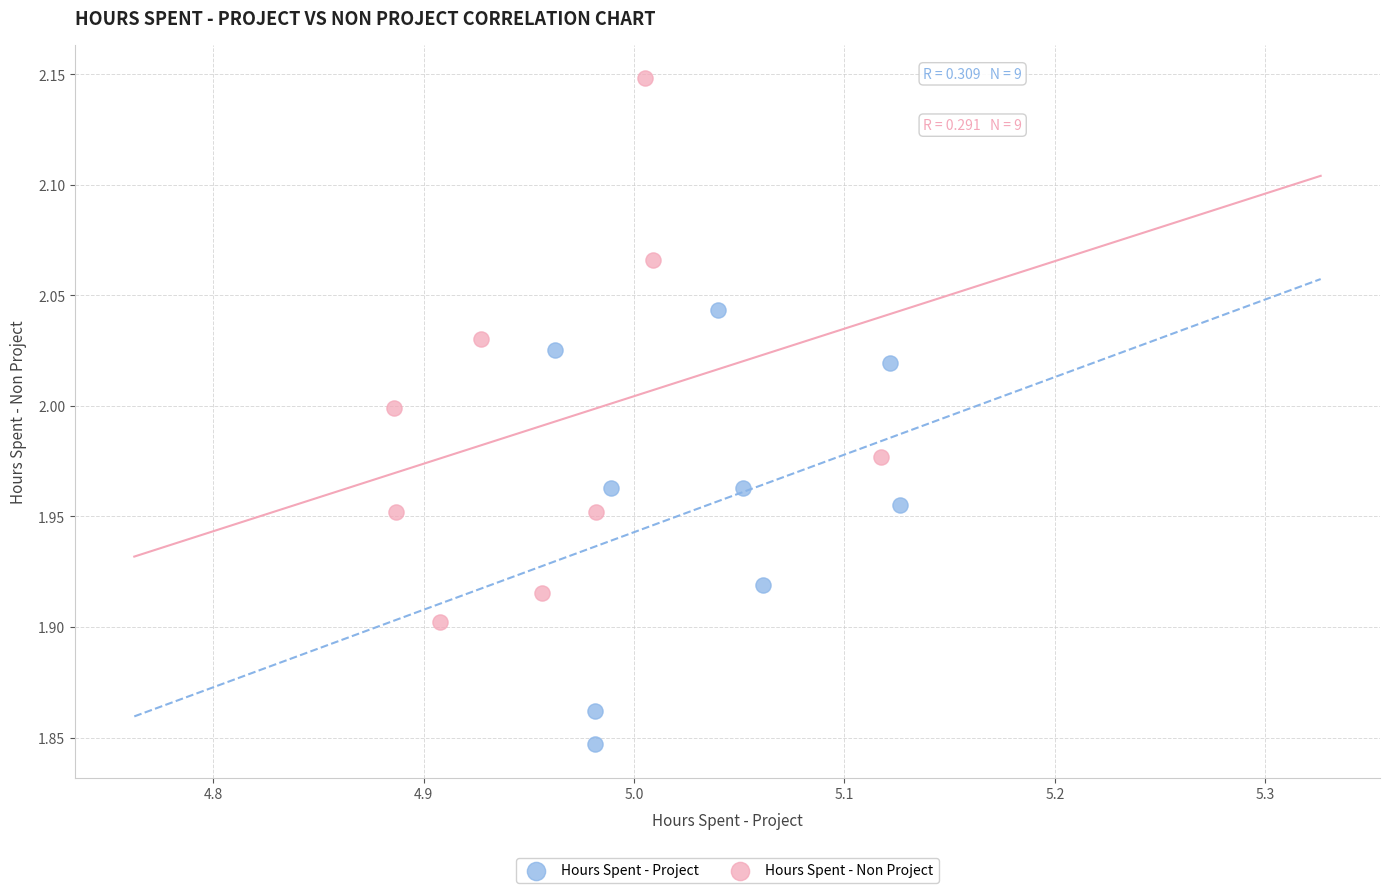

Which series has the largest Y range (max minus min)?

Hours Spent - Non Project